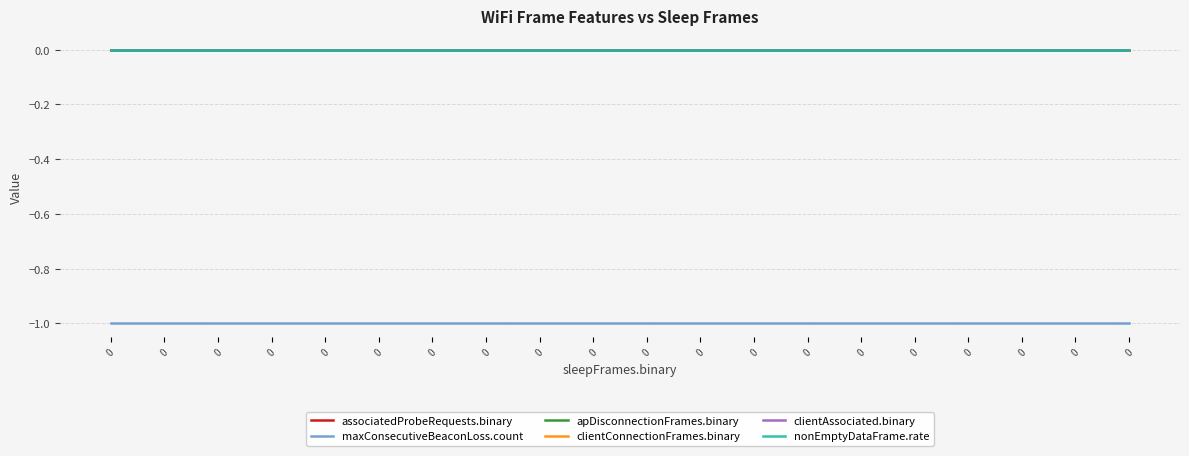

Does the chart have visible grid lines?

Yes